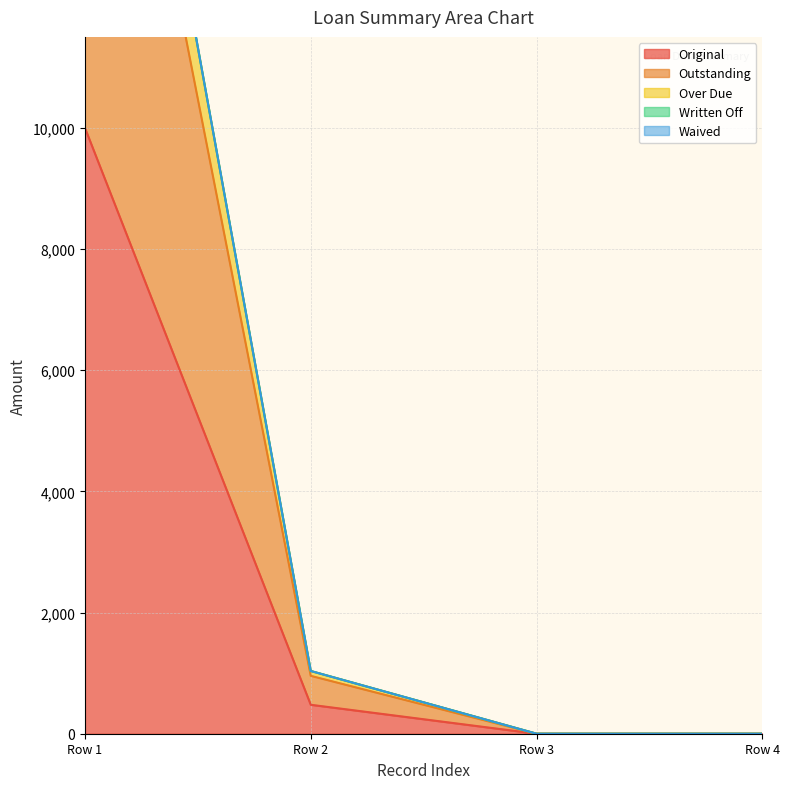

The value of Original at Row 2 is 849.7. True or false?

False